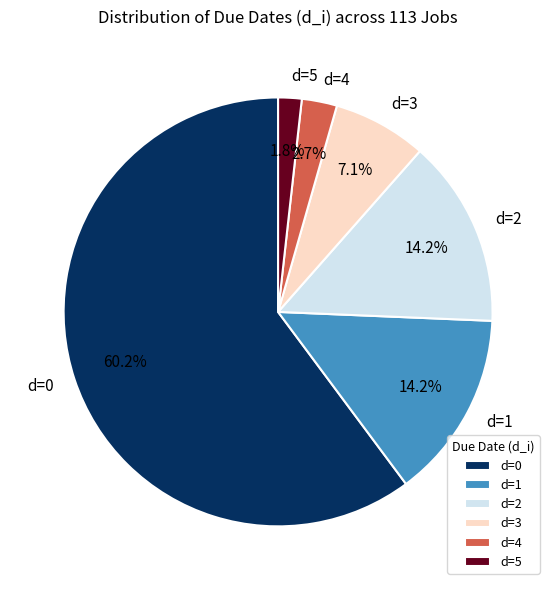

Does d=3 account for over 50% of the chart?

No